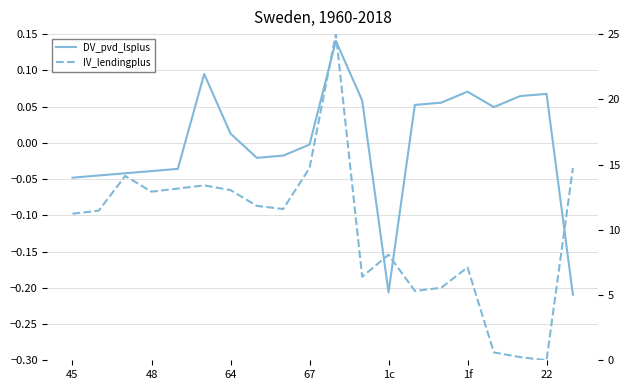

Rank the series by their average value, from lowest to highest.

DV_pvd_lsplus, IV_lendingplus